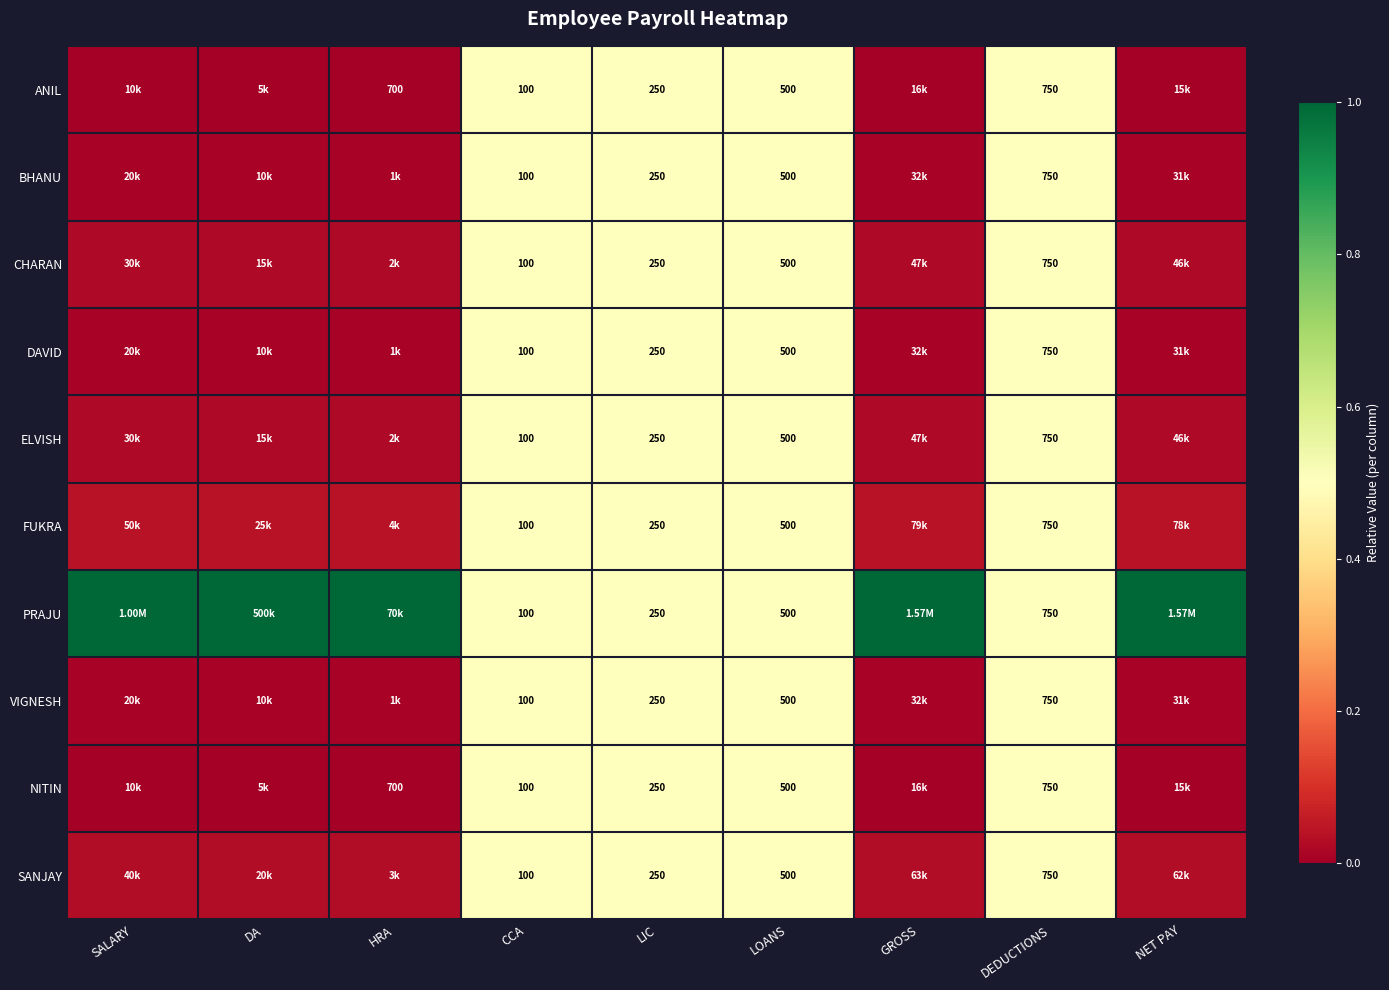

Is the value of ANIL at HRA greater than the value of SANJAY at CCA?

Yes